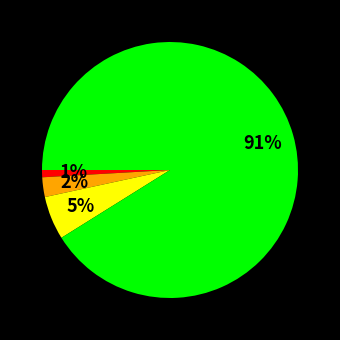

Is there a majority slice in this chart?

Yes